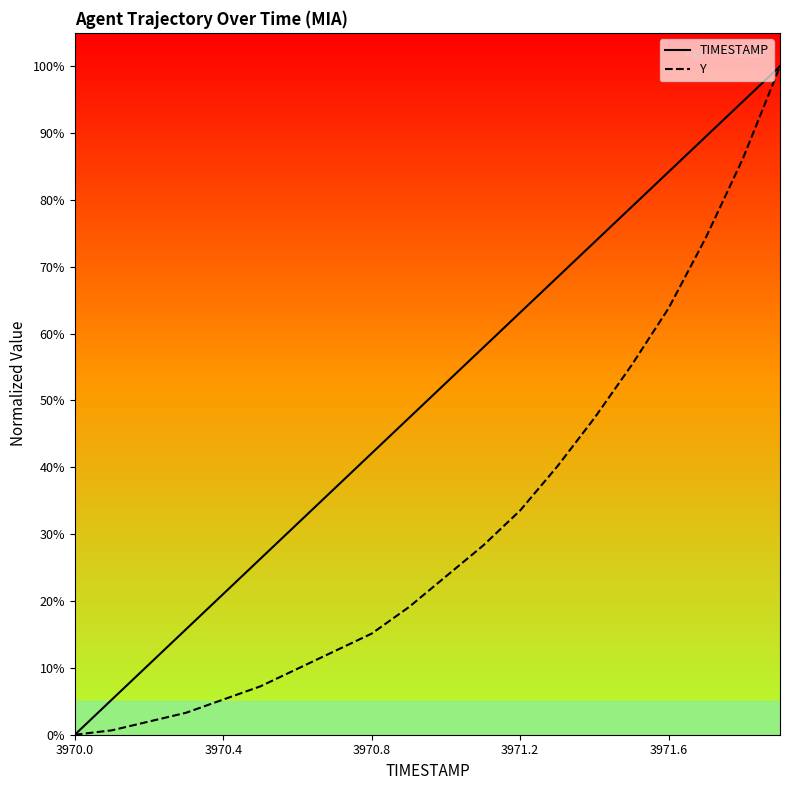

Is it true that Y equals 14.7 at 10?

False